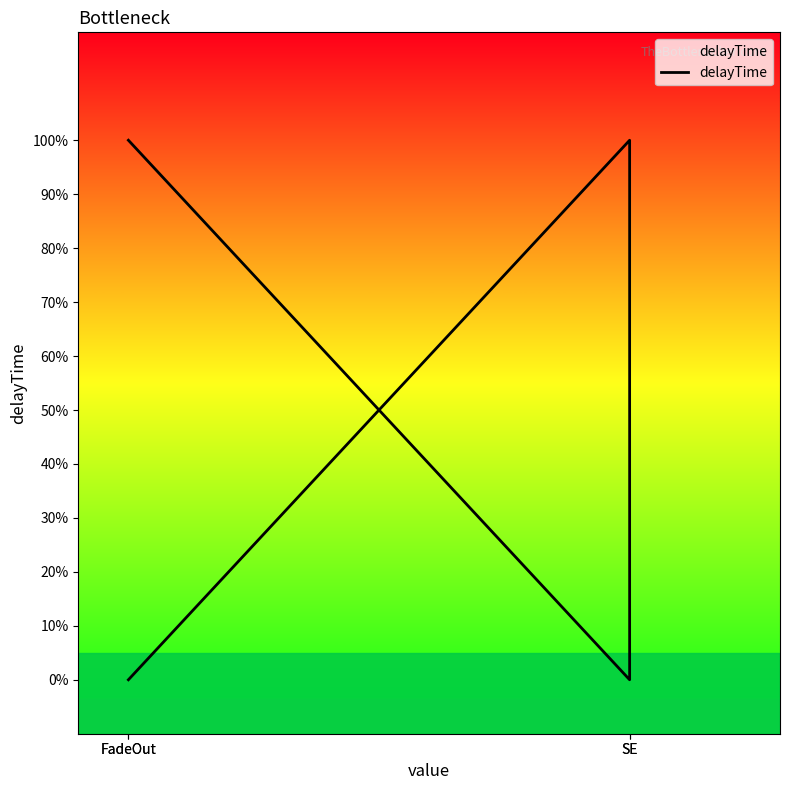

What is the difference between the values at FadeOut and SE?

1